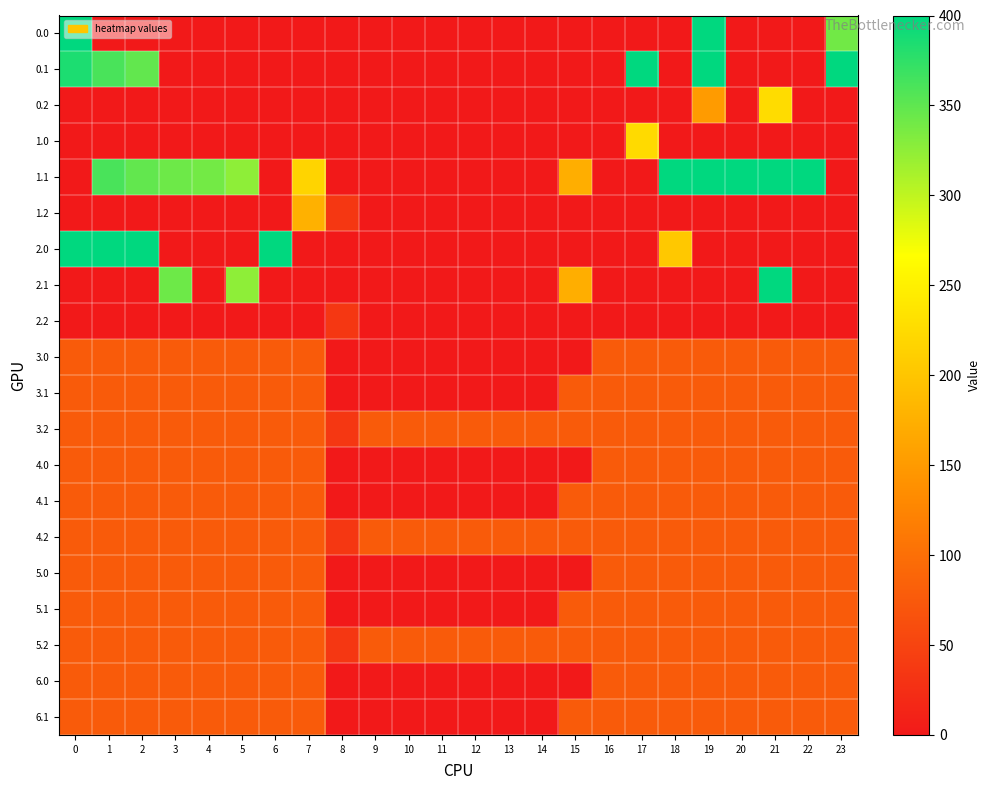

Reading right to left, list all the values displayed in this chart.

0.0: 23=340.0	22=0.0	21=0.0	20=0.0	19=400.0	18=0.0	17=0.0	16=0.0	15=0.0	14=0.0	13=0.0	12=0.0	11=0.0	10=0.0	9=0.0	8=0.0	7=0.0	6=0.0	5=0.0	4=0.0	3=0.0	2=0.0	1=0.0	0=400.0
0.1: 23=399.4	22=0.0	21=0.0	20=0.0	19=400.0	18=0.0	17=400.0	16=0.0	15=0.0	14=0.0	13=0.0	12=0.0	11=0.0	10=0.0	9=0.0	8=0.0	7=0.0	6=0.0	5=0.0	4=0.0	3=0.0	2=347.9	1=361.1	0=384.6
0.2: 23=0.0	22=0.0	21=226.4	20=0.0	19=151.0	18=0.0	17=0.0	16=0.0	15=0.0	14=0.0	13=0.0	12=0.0	11=0.0	10=0.0	9=0.0	8=0.0	7=0.0	6=0.0	5=0.0	4=0.0	3=0.0	2=0.0	1=0.0	0=0.0
1.0: 23=0.0	22=0.0	21=0.0	20=0.0	19=0.0	18=0.0	17=223.5	16=0.0	15=0.0	14=0.0	13=0.0	12=0.0	11=0.0	10=0.0	9=0.0	8=0.0	7=0.0	6=0.0	5=0.0	4=0.0	3=0.0	2=0.0	1=0.0	0=0.0
1.1: 23=0.0	22=400.0	21=400.0	20=400.0	19=400.0	18=400.0	17=0.0	16=0.0	15=173.1	14=0.0	13=0.0	12=0.0	11=0.0	10=0.0	9=0.0	8=0.0	7=217.1	6=0.0	5=325.7	4=339.6	3=342.7	2=347.9	1=361.1	0=0.0
1.2: 23=0.0	22=0.0	21=0.0	20=0.0	19=0.0	18=0.0	17=0.0	16=0.0	15=0.0	14=0.0	13=0.0	12=0.0	11=0.0	10=0.0	9=0.0	8=35.3	7=176.6	6=0.0	5=0.0	4=0.0	3=0.0	2=0.0	1=0.0	0=0.0
2.0: 23=0.0	22=0.0	21=0.0	20=0.0	19=0.0	18=203.2	17=0.0	16=0.0	15=0.0	14=0.0	13=0.0	12=0.0	11=0.0	10=0.0	9=0.0	8=0.0	7=0.0	6=400.0	5=0.0	4=0.0	3=0.0	2=400.0	1=400.0	0=400.0
2.1: 23=0.0	22=0.0	21=400.0	20=0.0	19=0.0	18=0.0	17=0.0	16=0.0	15=173.1	14=0.0	13=0.0	12=0.0	11=0.0	10=0.0	9=0.0	8=0.0	7=0.0	6=0.0	5=325.7	4=0.0	3=342.7	2=0.0	1=0.0	0=0.0
2.2: 23=0.0	22=0.0	21=0.0	20=0.0	19=0.0	18=0.0	17=0.0	16=0.0	15=0.0	14=0.0	13=0.0	12=0.0	11=0.0	10=0.0	9=0.0	8=35.3	7=0.0	6=0.0	5=0.0	4=0.0	3=0.0	2=0.0	1=0.0	0=0.0
3.0: 23=77.0	22=77.0	21=77.0	20=77.0	19=77.0	18=77.0	17=77.0	16=77.0	15=0.0	14=0.0	13=0.0	12=0.0	11=0.0	10=0.0	9=0.0	8=0.0	7=77.0	6=77.0	5=77.0	4=77.0	3=77.0	2=77.0	1=77.0	0=77.0
3.1: 23=77.0	22=77.0	21=77.0	20=77.0	19=77.0	18=77.0	17=77.0	16=77.0	15=77.0	14=0.0	13=0.0	12=0.0	11=0.0	10=0.0	9=0.0	8=0.0	7=77.0	6=77.0	5=77.0	4=77.0	3=77.0	2=77.0	1=77.0	0=77.0
3.2: 23=77.0	22=77.0	21=77.0	20=77.0	19=77.0	18=77.0	17=77.0	16=77.0	15=77.0	14=77.0	13=77.0	12=77.0	11=77.0	10=77.0	9=77.0	8=35.3	7=77.0	6=77.0	5=77.0	4=77.0	3=77.0	2=77.0	1=77.0	0=77.0
4.0: 23=77.0	22=77.0	21=77.0	20=77.0	19=77.0	18=77.0	17=77.0	16=77.0	15=0.0	14=0.0	13=0.0	12=0.0	11=0.0	10=0.0	9=0.0	8=0.0	7=77.0	6=77.0	5=77.0	4=77.0	3=77.0	2=77.0	1=77.0	0=77.0
4.1: 23=77.0	22=77.0	21=77.0	20=77.0	19=77.0	18=77.0	17=77.0	16=77.0	15=77.0	14=0.0	13=0.0	12=0.0	11=0.0	10=0.0	9=0.0	8=0.0	7=77.0	6=77.0	5=77.0	4=77.0	3=77.0	2=77.0	1=77.0	0=77.0
4.2: 23=77.0	22=77.0	21=77.0	20=77.0	19=77.0	18=77.0	17=77.0	16=77.0	15=77.0	14=77.0	13=77.0	12=77.0	11=77.0	10=77.0	9=77.0	8=35.3	7=77.0	6=77.0	5=77.0	4=77.0	3=77.0	2=77.0	1=77.0	0=77.0
5.0: 23=77.0	22=77.0	21=77.0	20=77.0	19=77.0	18=77.0	17=77.0	16=77.0	15=0.0	14=0.0	13=0.0	12=0.0	11=0.0	10=0.0	9=0.0	8=0.0	7=77.0	6=77.0	5=77.0	4=77.0	3=77.0	2=77.0	1=77.0	0=77.0
5.1: 23=77.0	22=77.0	21=77.0	20=77.0	19=77.0	18=77.0	17=77.0	16=77.0	15=77.0	14=0.0	13=0.0	12=0.0	11=0.0	10=0.0	9=0.0	8=0.0	7=77.0	6=77.0	5=77.0	4=77.0	3=77.0	2=77.0	1=77.0	0=77.0
5.2: 23=77.0	22=77.0	21=77.0	20=77.0	19=77.0	18=77.0	17=77.0	16=77.0	15=77.0	14=77.0	13=77.0	12=77.0	11=77.0	10=77.0	9=77.0	8=35.3	7=77.0	6=77.0	5=77.0	4=77.0	3=77.0	2=77.0	1=77.0	0=77.0
6.0: 23=77.0	22=77.0	21=77.0	20=77.0	19=77.0	18=77.0	17=77.0	16=77.0	15=0.0	14=0.0	13=0.0	12=0.0	11=0.0	10=0.0	9=0.0	8=0.0	7=77.0	6=77.0	5=77.0	4=77.0	3=77.0	2=77.0	1=77.0	0=77.0
6.1: 23=77.0	22=77.0	21=77.0	20=77.0	19=77.0	18=77.0	17=77.0	16=77.0	15=77.0	14=0.0	13=0.0	12=0.0	11=0.0	10=0.0	9=0.0	8=0.0	7=77.0	6=77.0	5=77.0	4=77.0	3=77.0	2=77.0	1=77.0	0=77.0